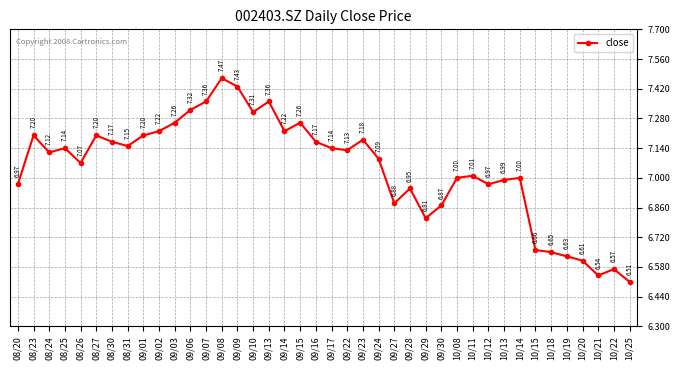

What is the sum of all values?

281.8